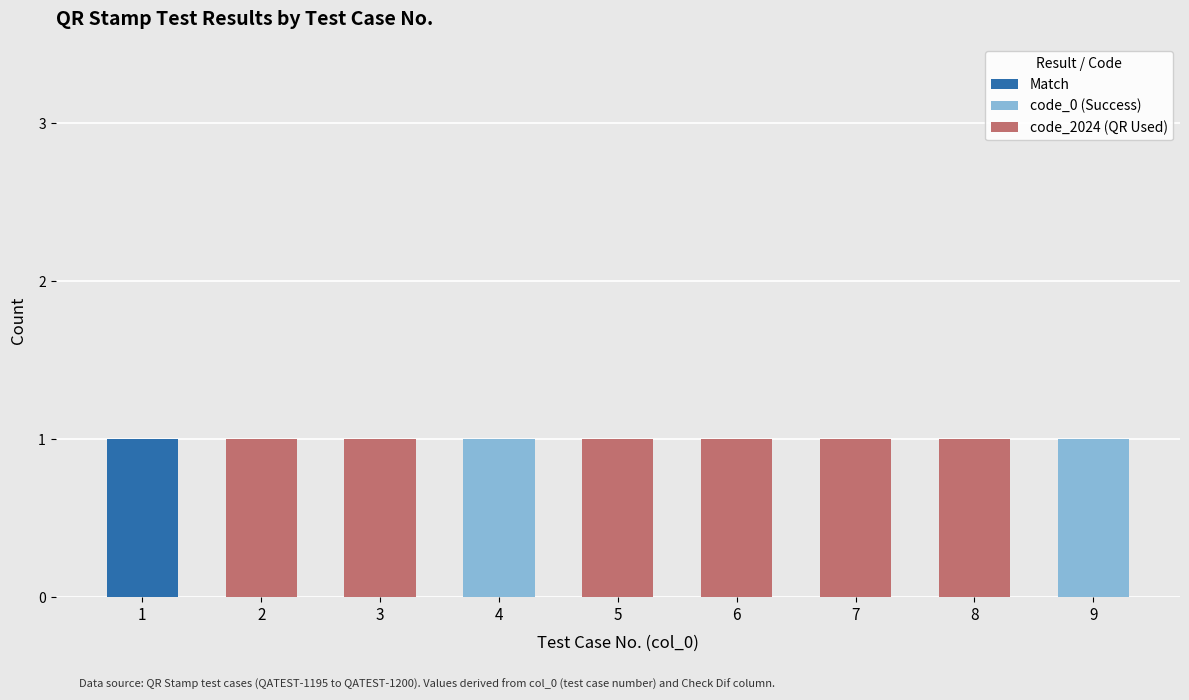

True or false: Match has a value of 0 at 2.

True